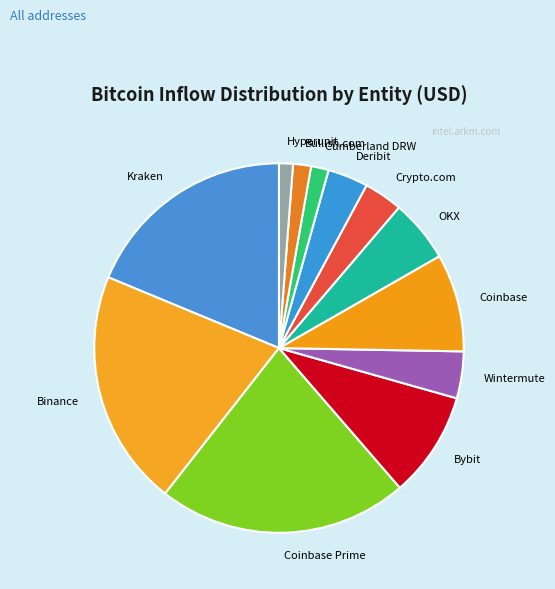

Which slice is the largest?

Coinbase Prime